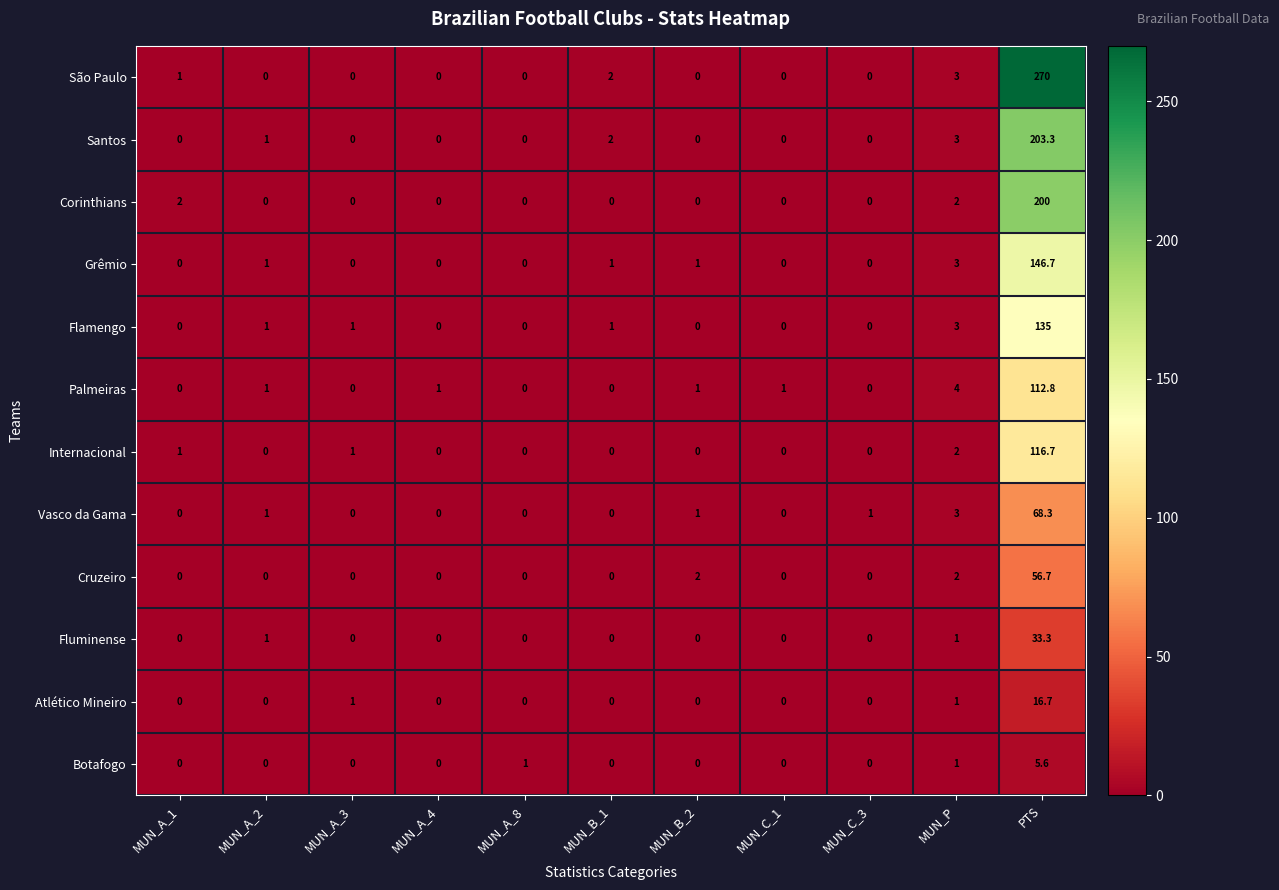

How many positive values does the São Paulo series have?

4